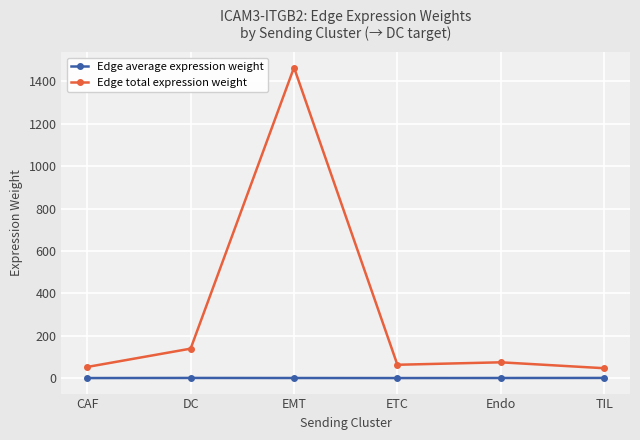

At which category does the chart reach its peak across all series?

EMT